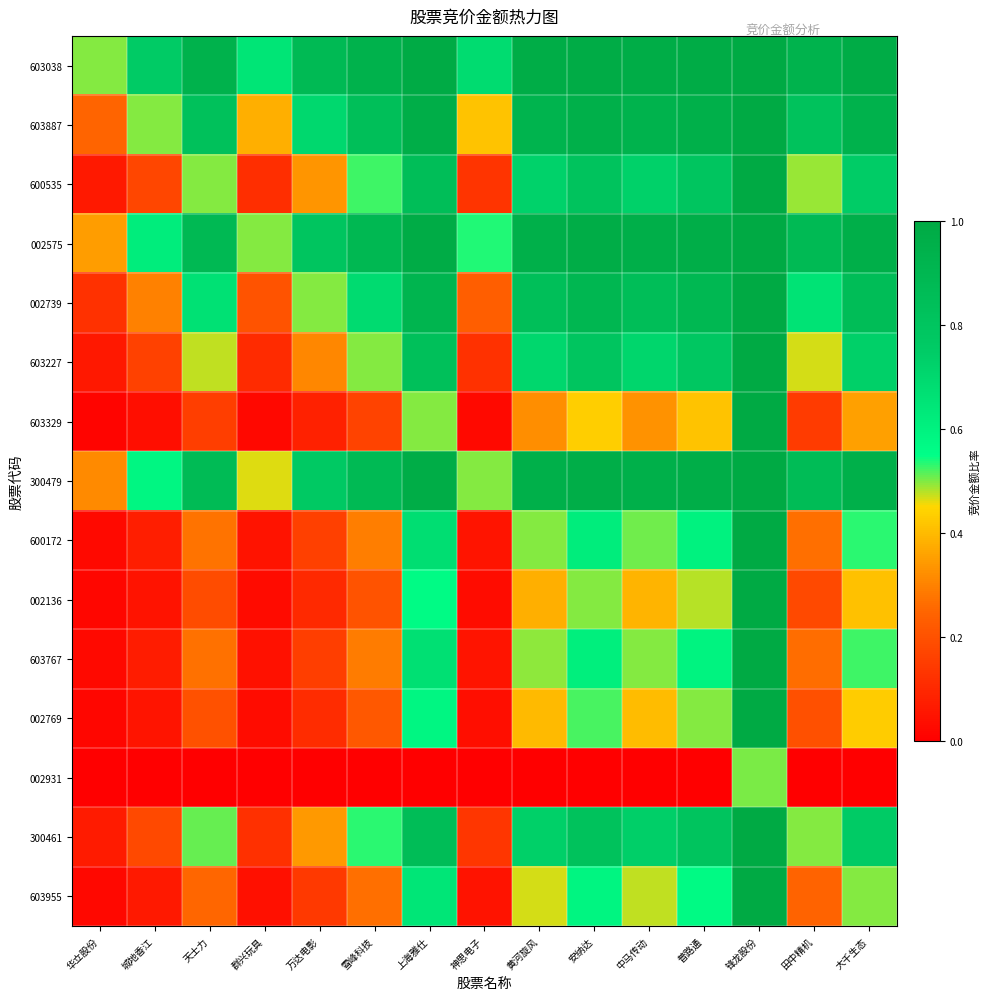

Reading left to right, what are all the values shown in this chart?

603038: 华立股份=0.5	城地香江=0.8	天士力=0.9	群兴玩具=0.7	万达电影=0.9	雪峰科技=0.9	上海雅仕=1.0	神思电子=0.7	黄河旋风=1.0	安纳达=1.0	中马传动=1.0	普路通=1.0	锋龙股份=1.0	田中精机=0.9	大千生态=1.0
603887: 华立股份=0.2	城地香江=0.5	天士力=0.8	群兴玩具=0.4	万达电影=0.7	雪峰科技=0.8	上海雅仕=1.0	神思电子=0.4	黄河旋风=0.9	安纳达=1.0	中马传动=0.9	普路通=0.9	锋龙股份=1.0	田中精机=0.8	大千生态=0.9
600535: 华立股份=0.1	城地香江=0.2	天士力=0.5	群兴玩具=0.1	万达电影=0.3	雪峰科技=0.5	上海雅仕=0.8	神思电子=0.1	黄河旋风=0.7	安纳达=0.8	中马传动=0.7	普路通=0.8	锋龙股份=1.0	田中精机=0.5	大千生态=0.7
002575: 华立股份=0.3	城地香江=0.6	天士力=0.9	群兴玩具=0.5	万达电影=0.8	雪峰科技=0.9	上海雅仕=1.0	神思电子=0.5	黄河旋风=1.0	安纳达=1.0	中马传动=1.0	普路通=1.0	锋龙股份=1.0	田中精机=0.9	大千生态=1.0
002739: 华立股份=0.1	城地香江=0.3	天士力=0.7	群兴玩具=0.2	万达电影=0.5	雪峰科技=0.7	上海雅仕=0.9	神思电子=0.2	黄河旋风=0.8	安纳达=0.9	中马传动=0.8	普路通=0.9	锋龙股份=1.0	田中精机=0.7	大千生态=0.9
603227: 华立股份=0.1	城地香江=0.2	天士力=0.5	群兴玩具=0.1	万达电影=0.3	雪峰科技=0.5	上海雅仕=0.8	神思电子=0.1	黄河旋风=0.7	安纳达=0.8	中马传动=0.7	普路通=0.8	锋龙股份=1.0	田中精机=0.5	大千生态=0.7
603329: 华立股份=0.0	城地香江=0.0	天士力=0.2	群兴玩具=0.0	万达电影=0.1	雪峰科技=0.2	上海雅仕=0.5	神思电子=0.0	黄河旋风=0.3	安纳达=0.4	中马传动=0.3	普路通=0.4	锋龙股份=1.0	田中精机=0.1	大千生态=0.4
300479: 华立股份=0.3	城地香江=0.6	天士力=0.9	群兴玩具=0.5	万达电影=0.8	雪峰科技=0.9	上海雅仕=1.0	神思电子=0.5	黄河旋风=0.9	安纳达=1.0	中马传动=0.9	普路通=1.0	锋龙股份=1.0	田中精机=0.9	大千生态=1.0
600172: 华立股份=0.0	城地香江=0.1	天士力=0.3	群兴玩具=0.0	万达电影=0.2	雪峰科技=0.3	上海雅仕=0.7	神思电子=0.1	黄河旋风=0.5	安纳达=0.6	中马传动=0.5	普路通=0.6	锋龙股份=1.0	田中精机=0.3	大千生态=0.5
002136: 华立股份=0.0	城地香江=0.0	天士力=0.2	群兴玩具=0.0	万达电影=0.1	雪峰科技=0.2	上海雅仕=0.6	神思电子=0.0	黄河旋风=0.4	安纳达=0.5	中马传动=0.4	普路通=0.5	锋龙股份=1.0	田中精机=0.2	大千生态=0.4
603767: 华立股份=0.0	城地香江=0.1	天士力=0.3	群兴玩具=0.0	万达电影=0.2	雪峰科技=0.3	上海雅仕=0.7	神思电子=0.1	黄河旋风=0.5	安纳达=0.6	中马传动=0.5	普路通=0.6	锋龙股份=1.0	田中精机=0.3	大千生态=0.5
002769: 华立股份=0.0	城地香江=0.1	天士力=0.2	群兴玩具=0.0	万达电影=0.1	雪峰科技=0.2	上海雅仕=0.6	神思电子=0.0	黄河旋风=0.4	安纳达=0.5	中马传动=0.4	普路通=0.5	锋龙股份=1.0	田中精机=0.2	大千生态=0.4
002931: 华立股份=0.0	城地香江=0.0	天士力=0.0	群兴玩具=0.0	万达电影=0.0	雪峰科技=0.0	上海雅仕=0.0	神思电子=0.0	黄河旋风=0.0	安纳达=0.0	中马传动=0.0	普路通=0.0	锋龙股份=0.5	田中精机=0.0	大千生态=0.0
300461: 华立股份=0.1	城地香江=0.2	天士力=0.5	群兴玩具=0.1	万达电影=0.3	雪峰科技=0.5	上海雅仕=0.9	神思电子=0.1	黄河旋风=0.7	安纳达=0.8	中马传动=0.7	普路通=0.8	锋龙股份=1.0	田中精机=0.5	大千生态=0.8
603955: 华立股份=0.0	城地香江=0.1	天士力=0.3	群兴玩具=0.0	万达电影=0.1	雪峰科技=0.3	上海雅仕=0.6	神思电子=0.0	黄河旋风=0.5	安纳达=0.6	中马传动=0.5	普路通=0.6	锋龙股份=1.0	田中精机=0.2	大千生态=0.5